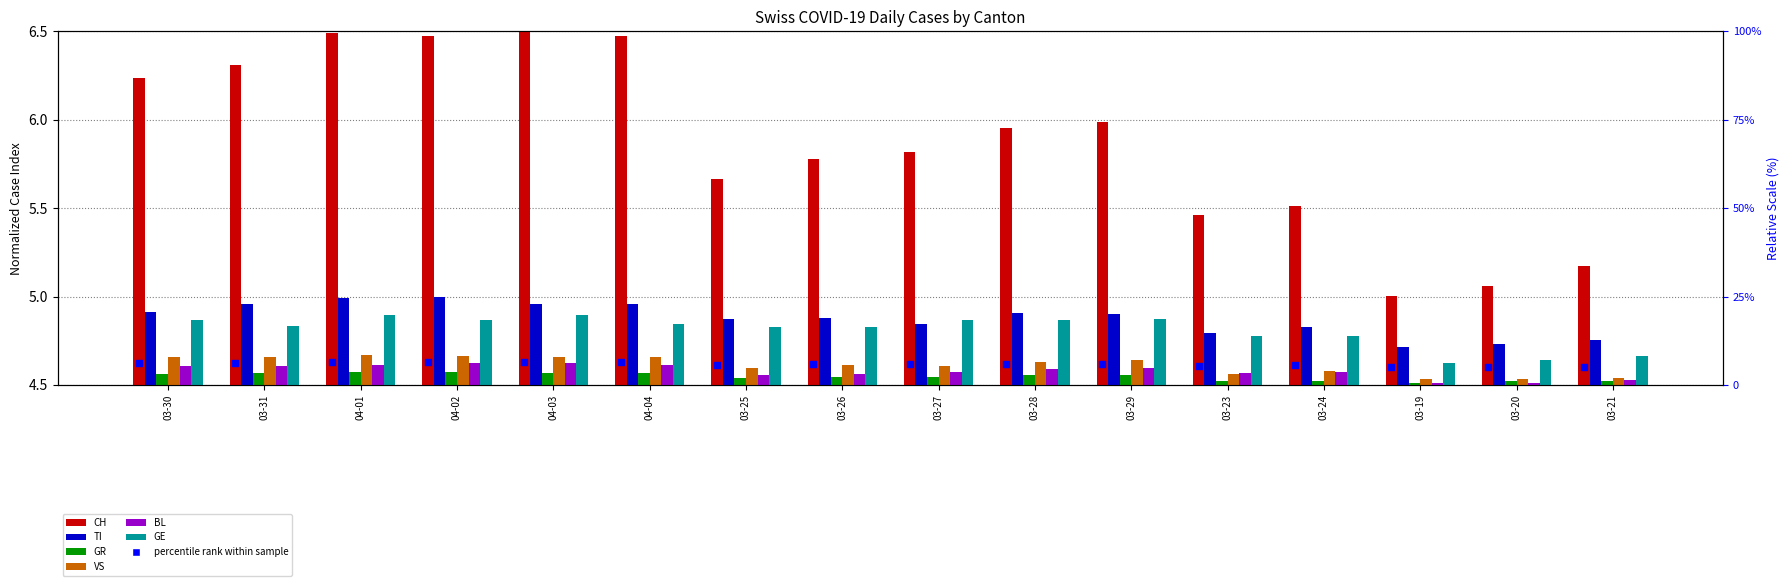

At which category is the sum across all series the highest?

04-01